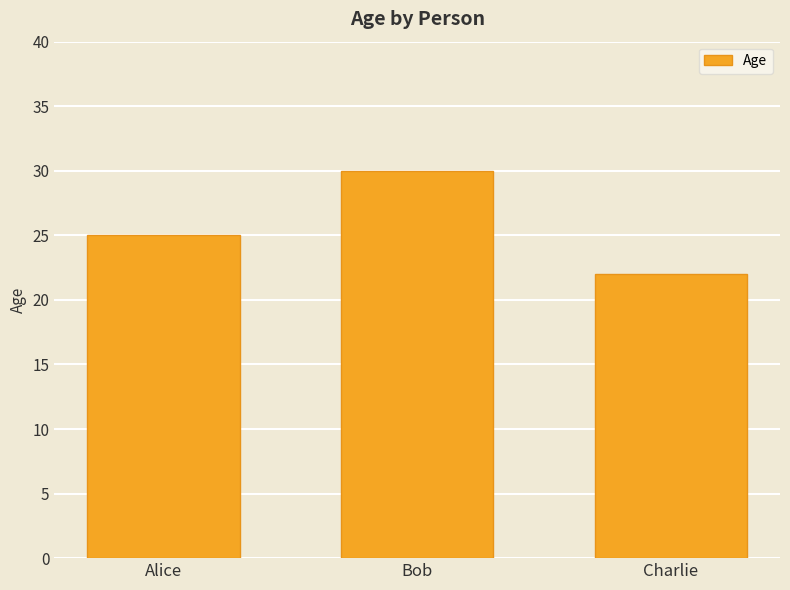

True or false: the data shows 22 at Charlie.

True